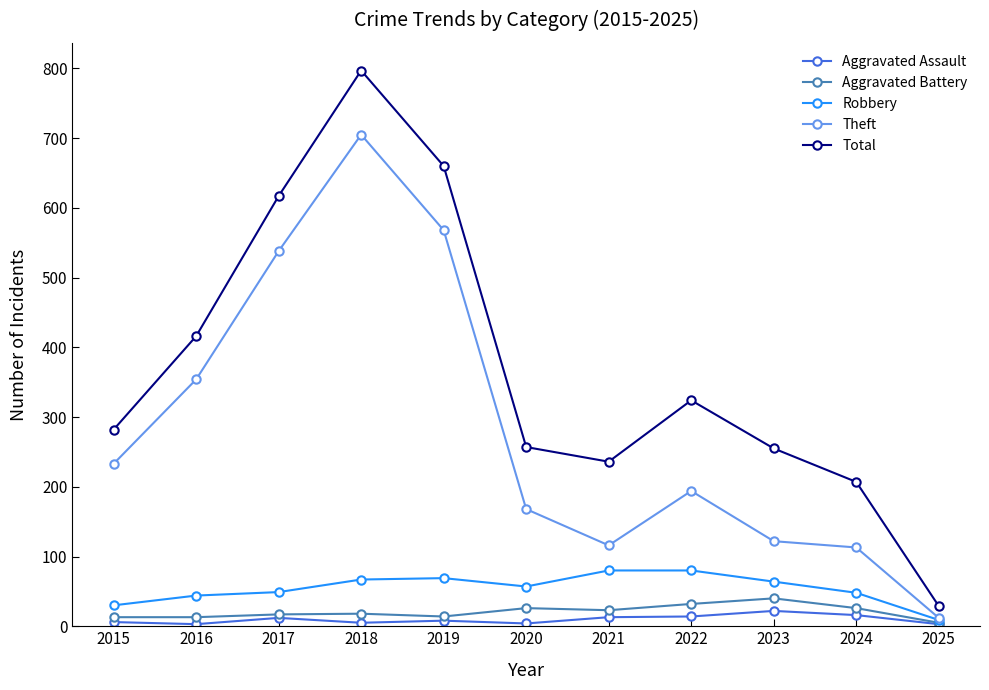

Which series has the largest range (max minus min)?

Total